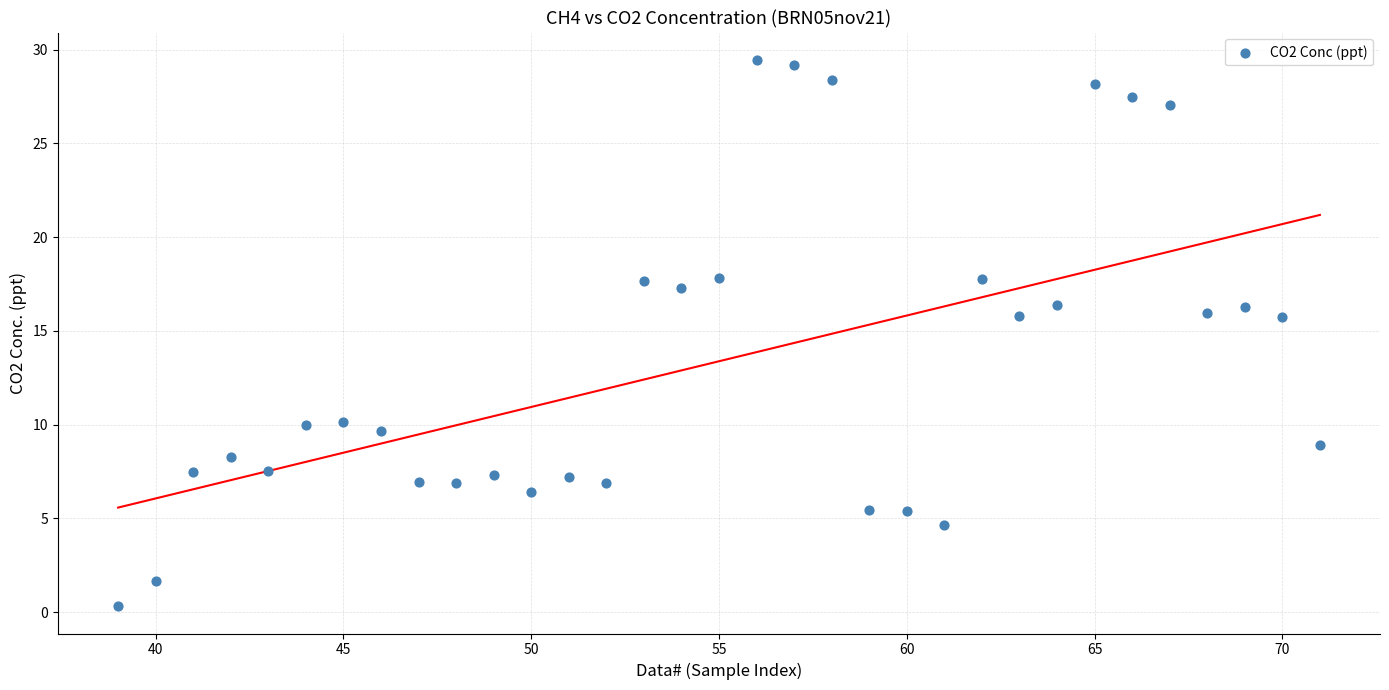

What is the range of X values (max minus min)?

32.0